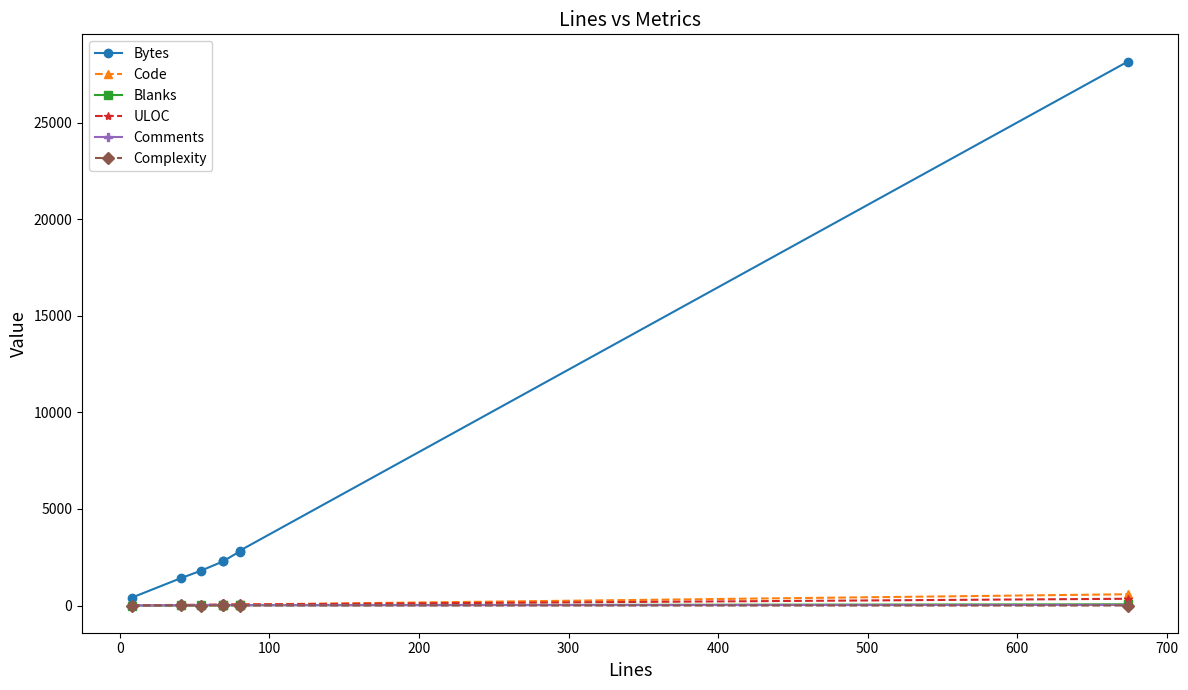

True or false: Complexity and Comments cross at least once.

False